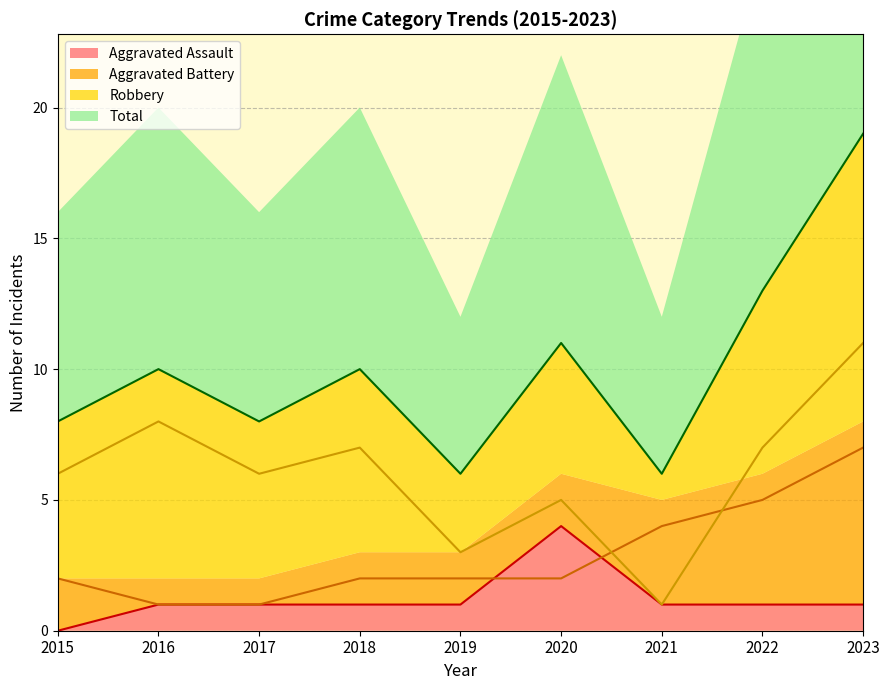

True or false: Aggravated Assault has more than 0 points higher than both neighbors.

True